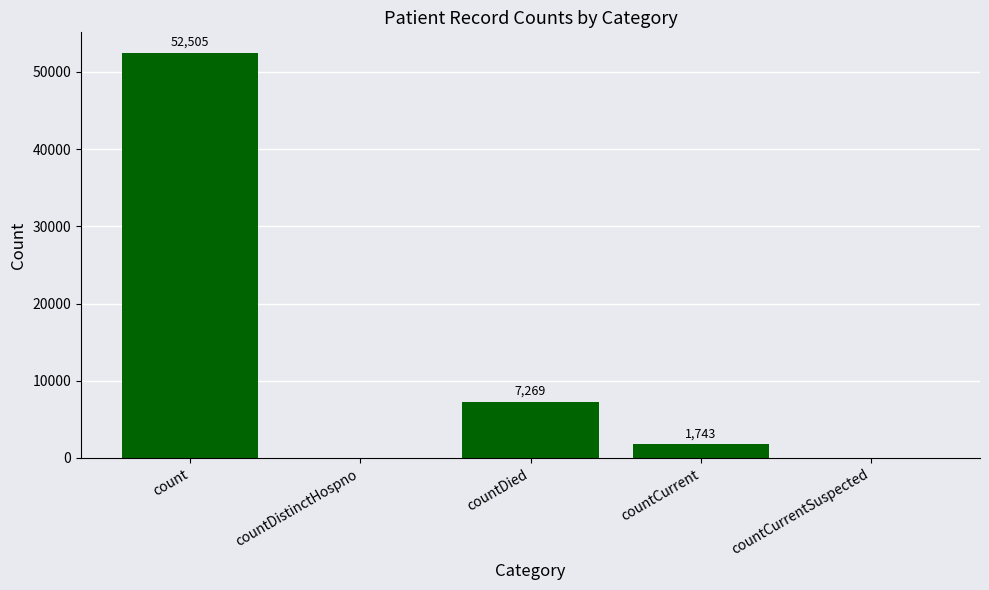

What is the change in value from count to countDied?

-45236